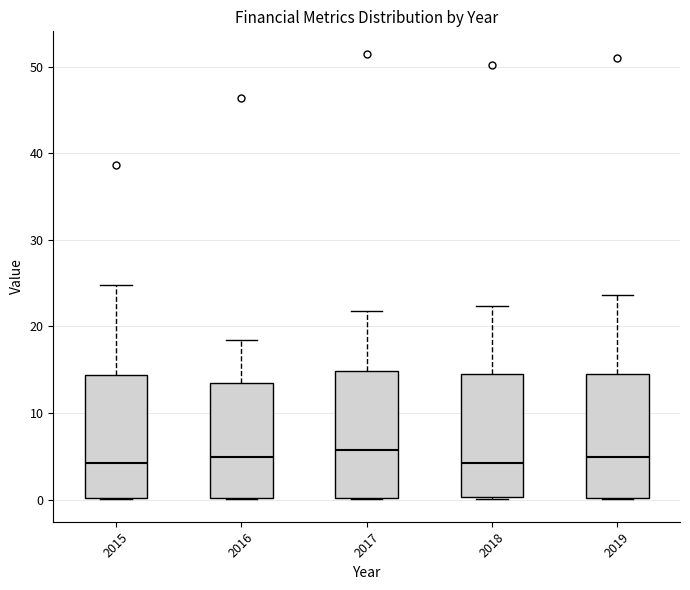

Where does the median line of the box at x = 2018 sit on the y-axis? The values are not printed on the chart, so give them approximately, as read against the axis.

4